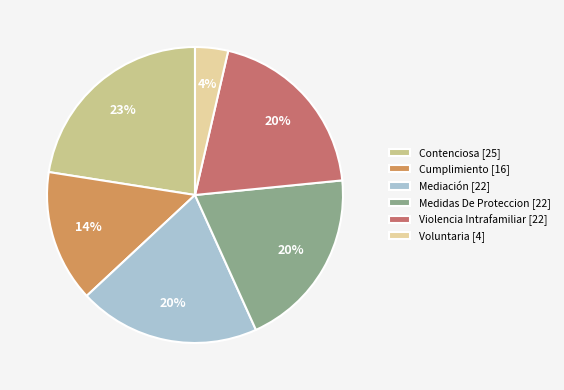

How many segments does this pie chart have?

6